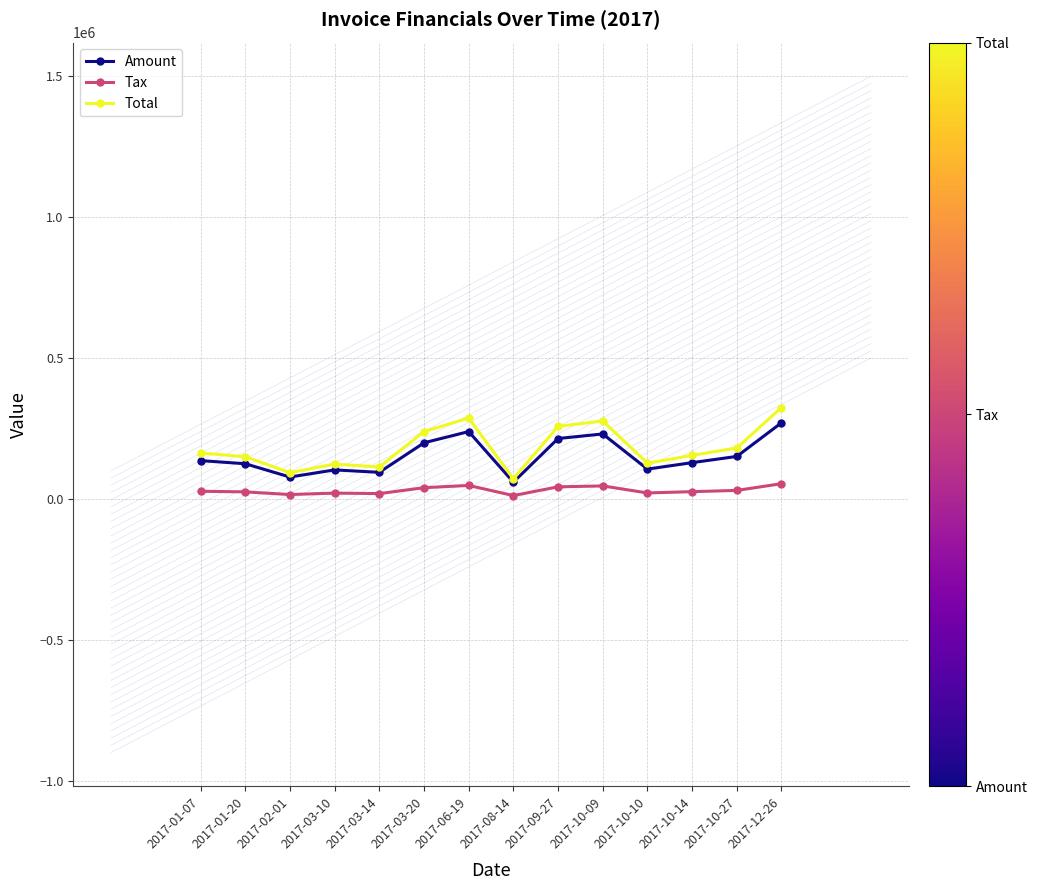

Is the value of Total at 2017-09-27 greater than the value of Amount at 2017-03-14?

Yes